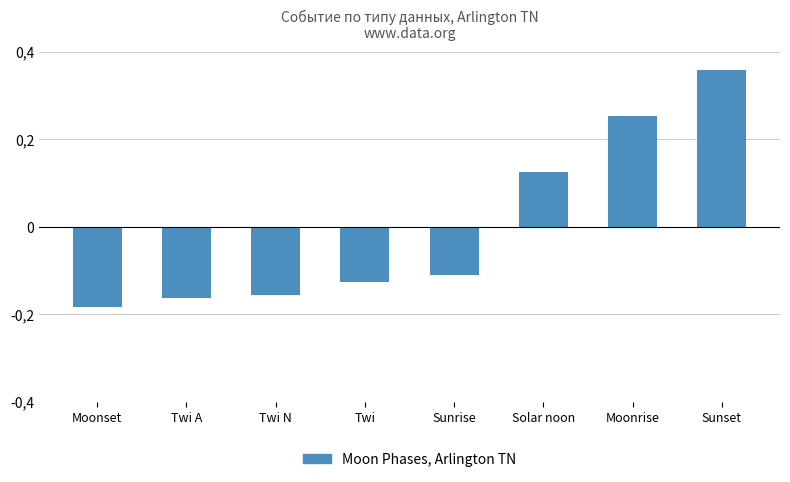

What position from the right is Sunrise?

4